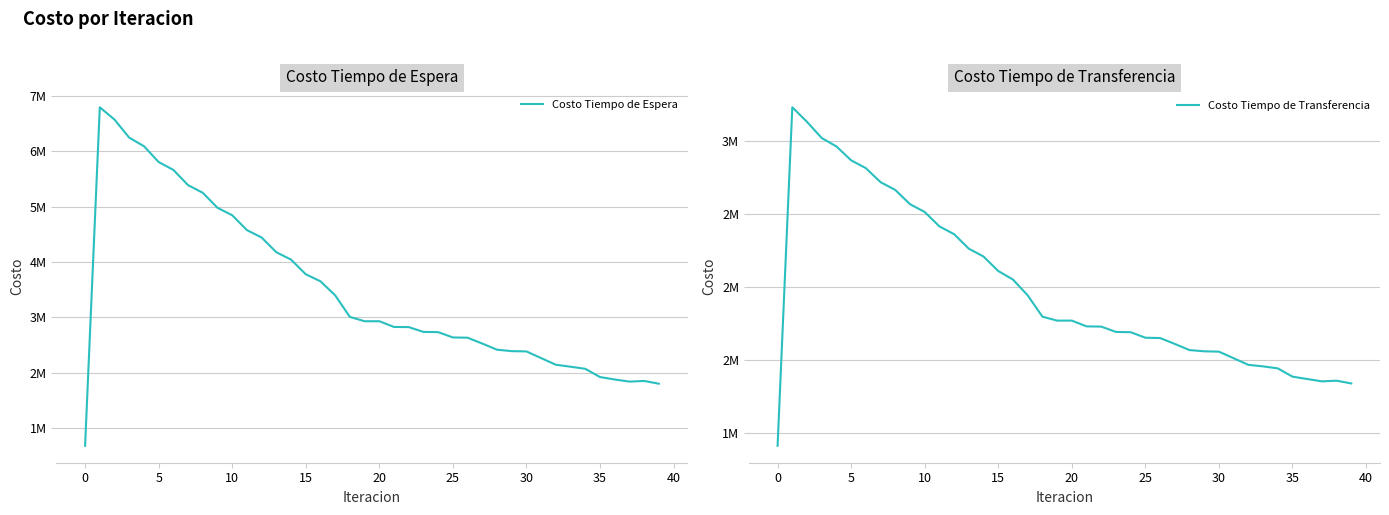

What is the difference between the maximum and minimum values in the Costo Tiempo de Espera series?

6115890.9